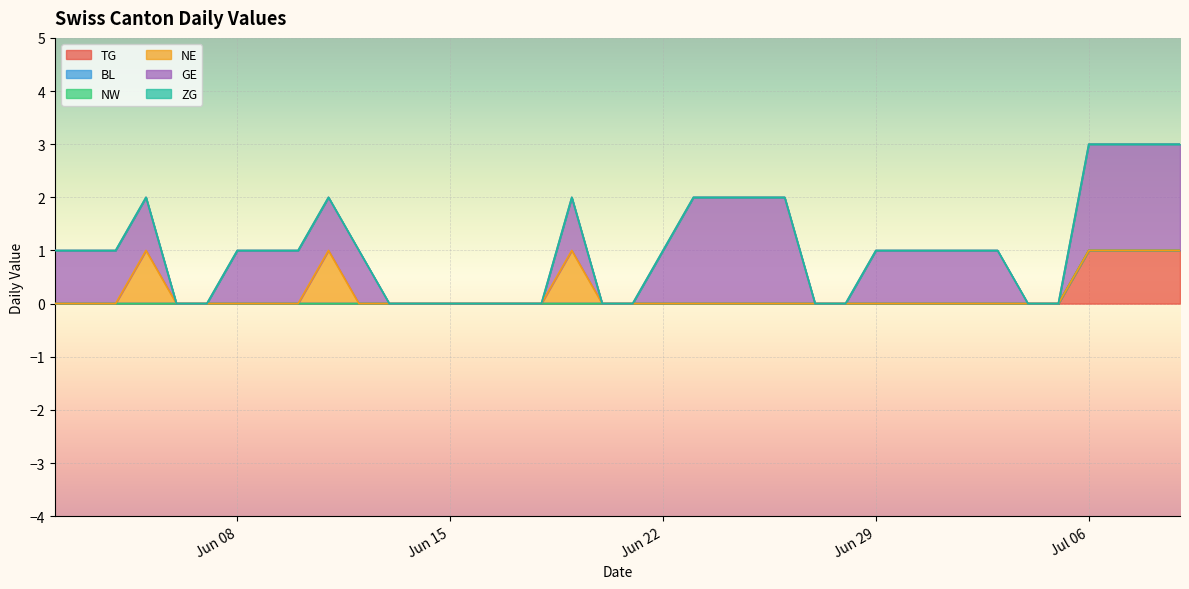

How many lines are shown in the chart?

6